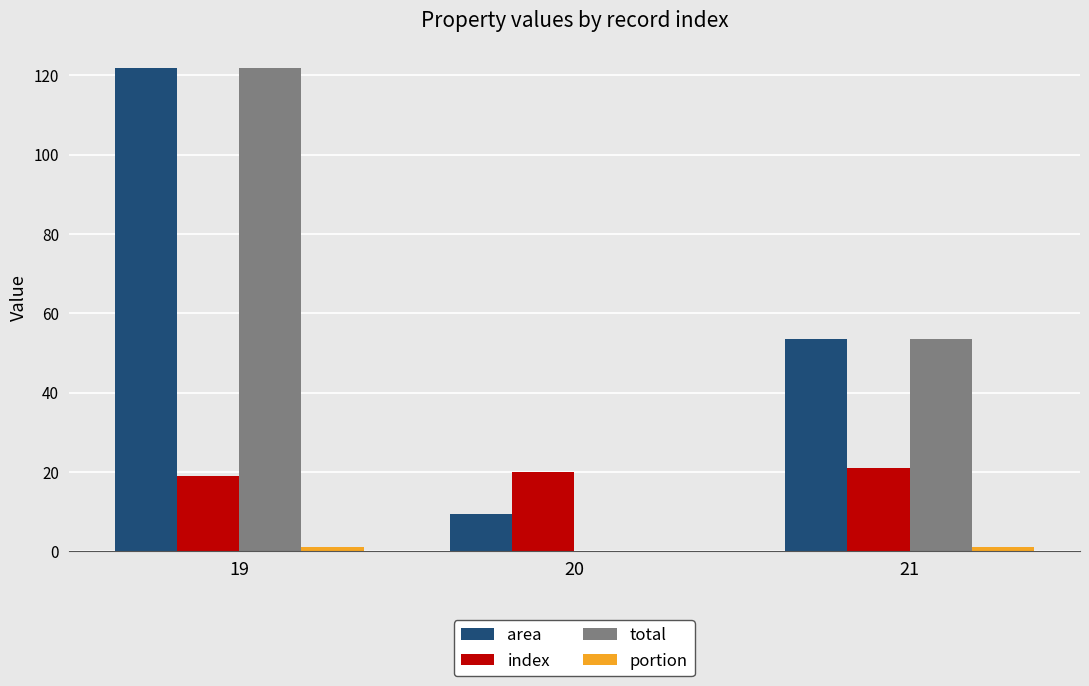

True or false: area has a value of 46.2 at 19.

False